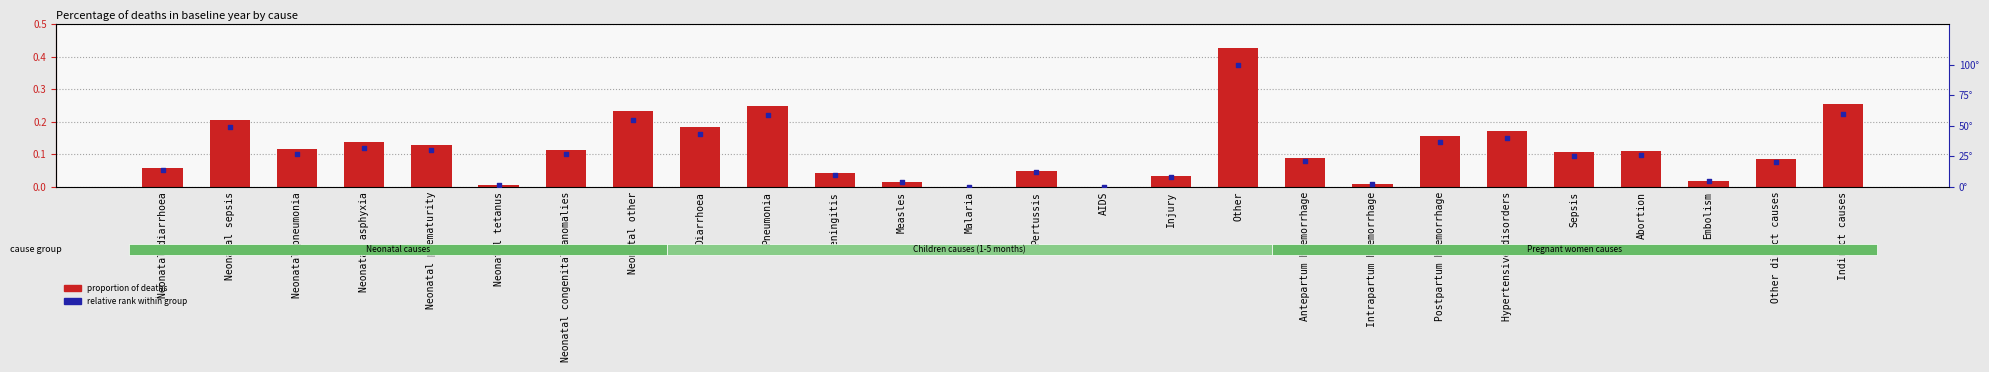

Which series has the largest total across all categories?

relative rank within group